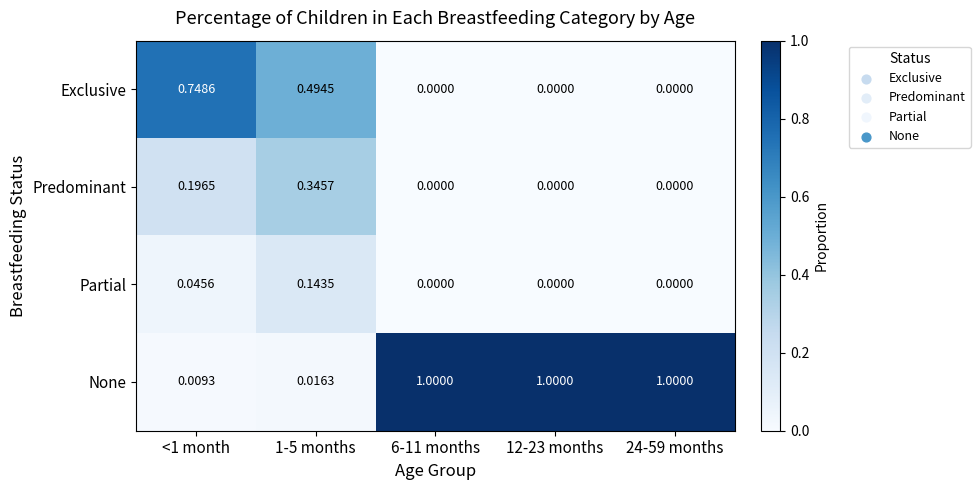

Rank the series by their maximum value, from lowest to highest.

Partial, Predominant, Exclusive, None